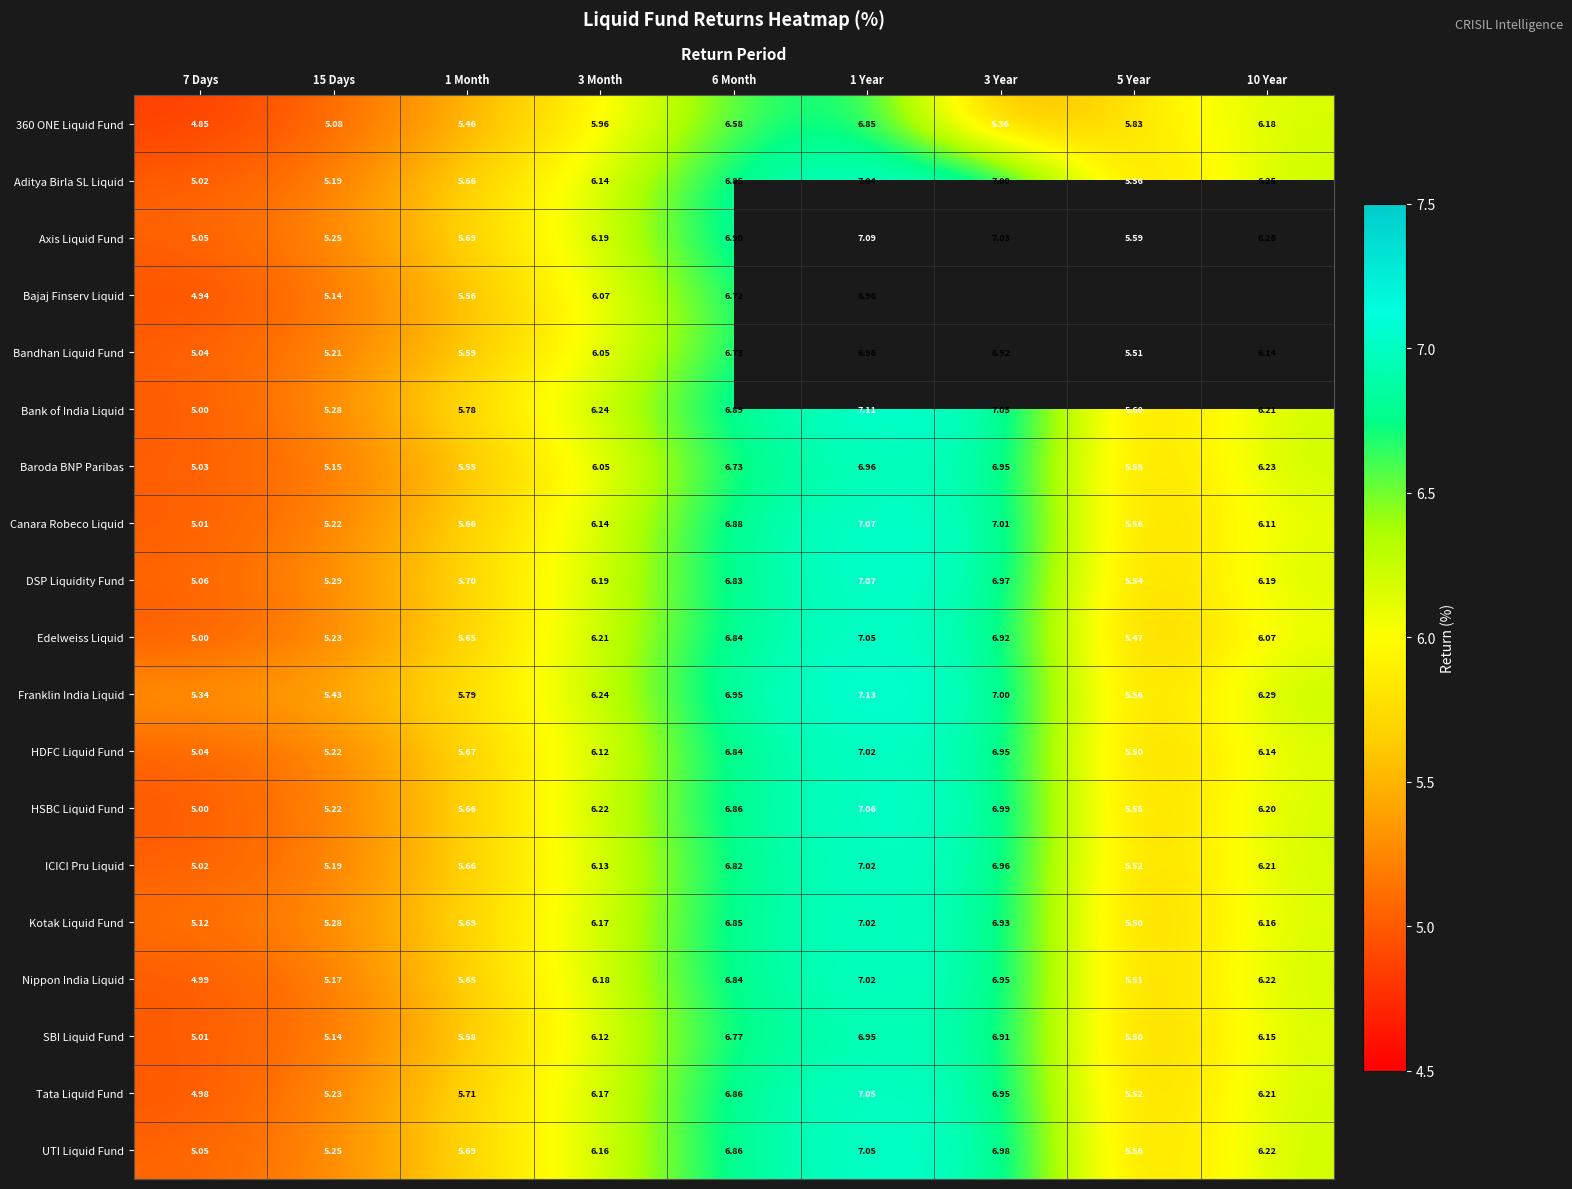

Which label corresponds to the smallest value in the chart?

7 Days